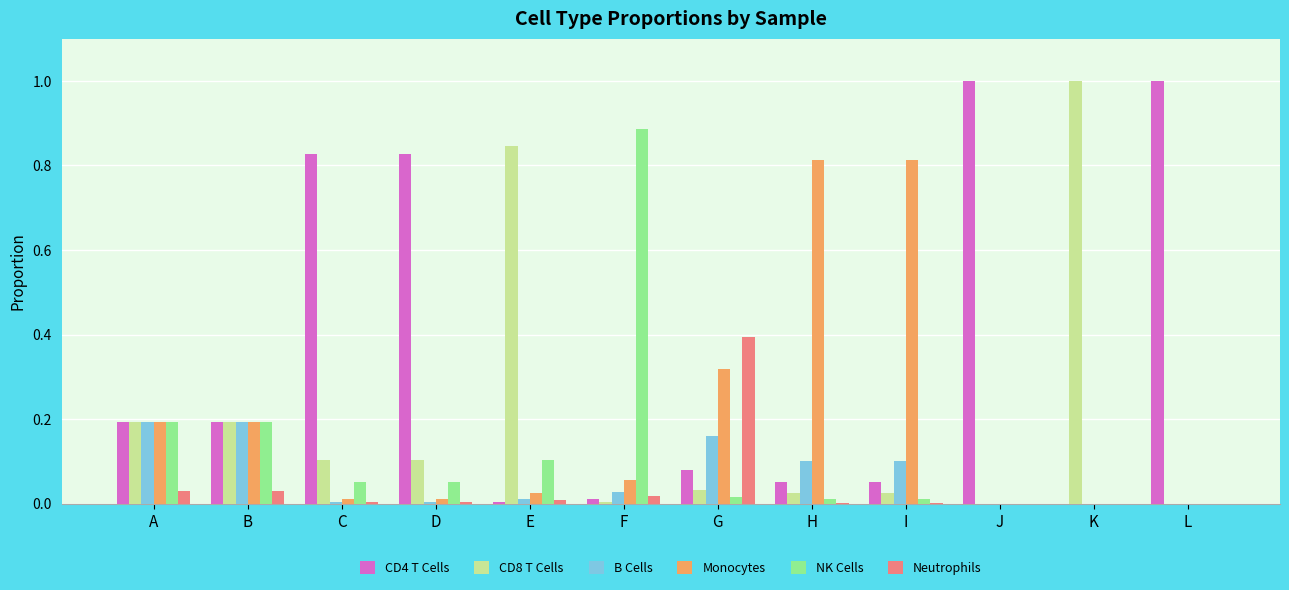

The Monocytes series shows 0.2 at A. True or false?

True